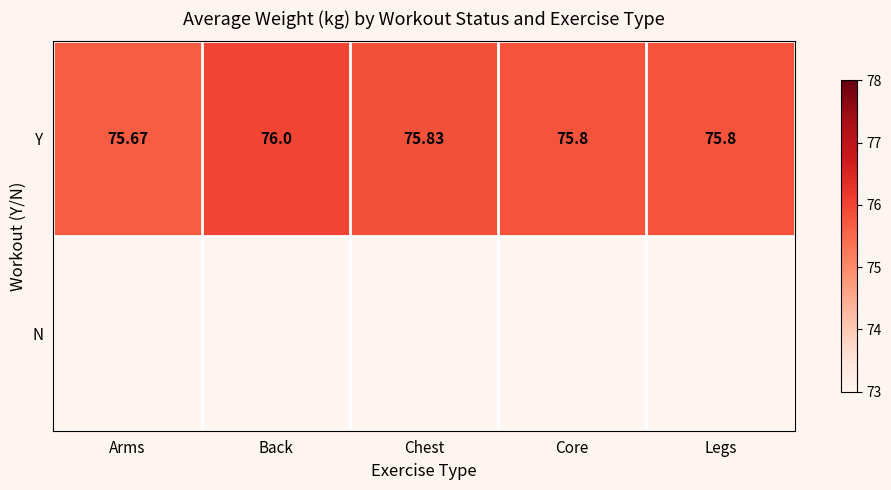

Where is Y nearest to the value 75?

Arms